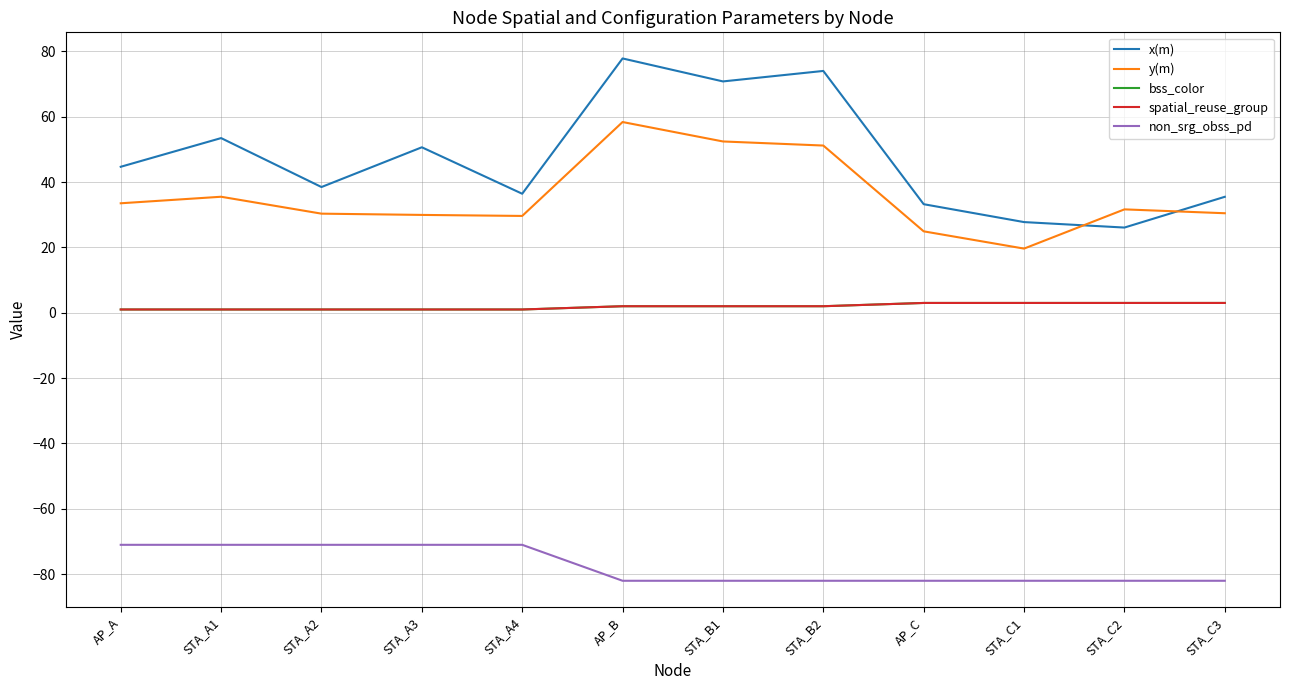

Does the chart have visible grid lines?

Yes